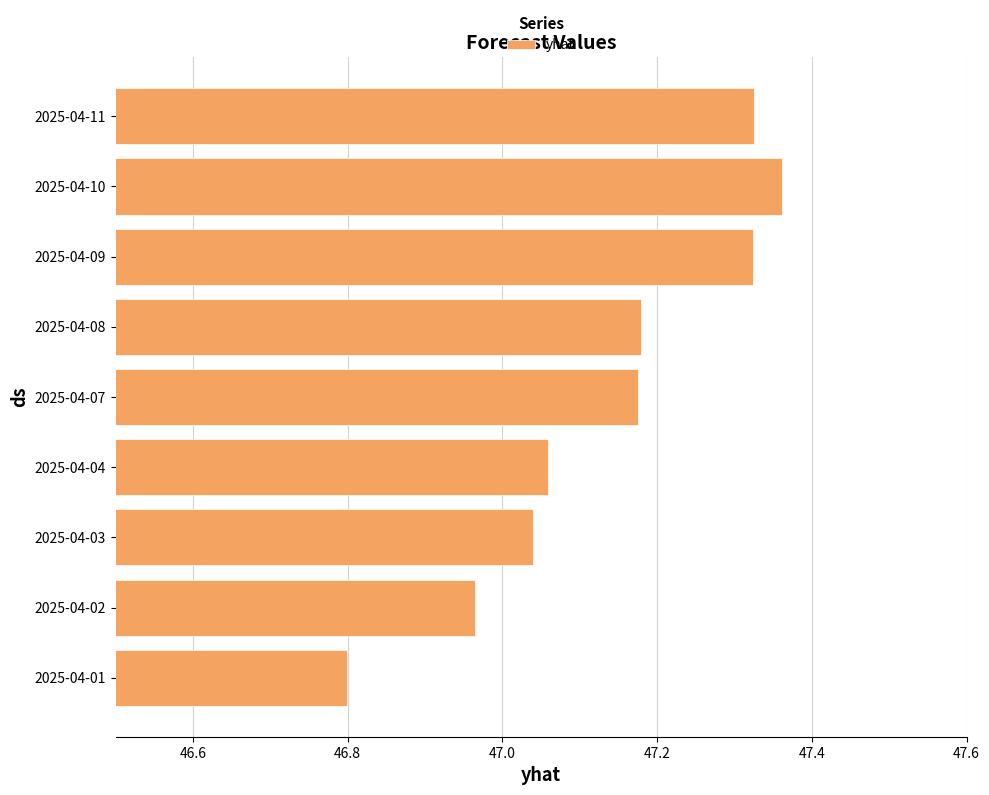

Which has a higher value, 2025-04-09 or 2025-04-08?

2025-04-09